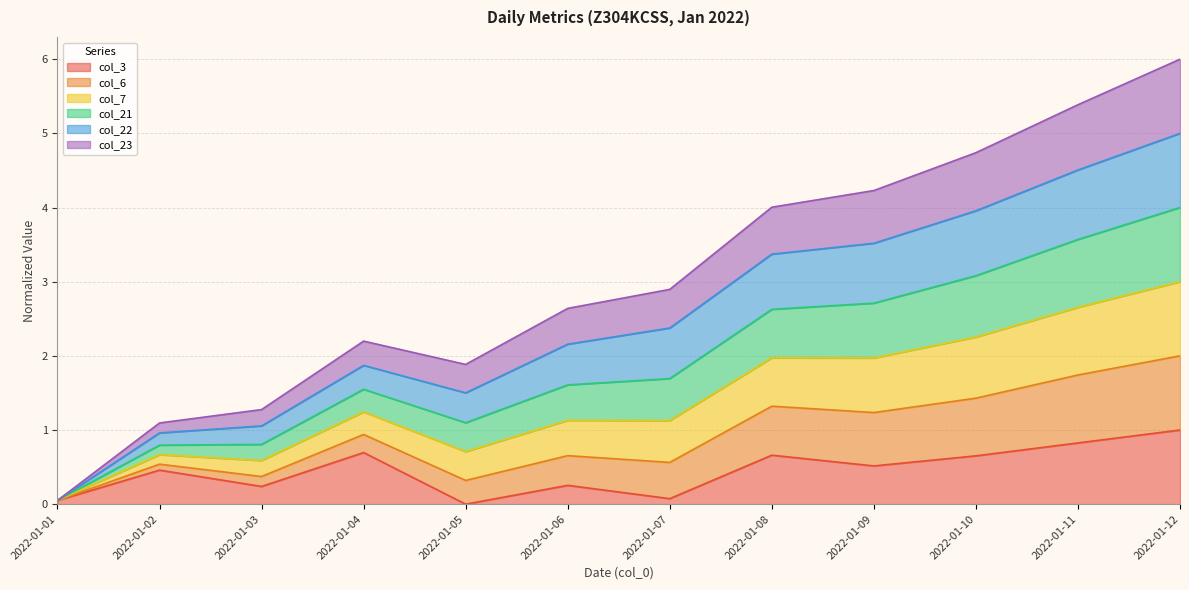

At how many categories does at least one series exceed 3?

5